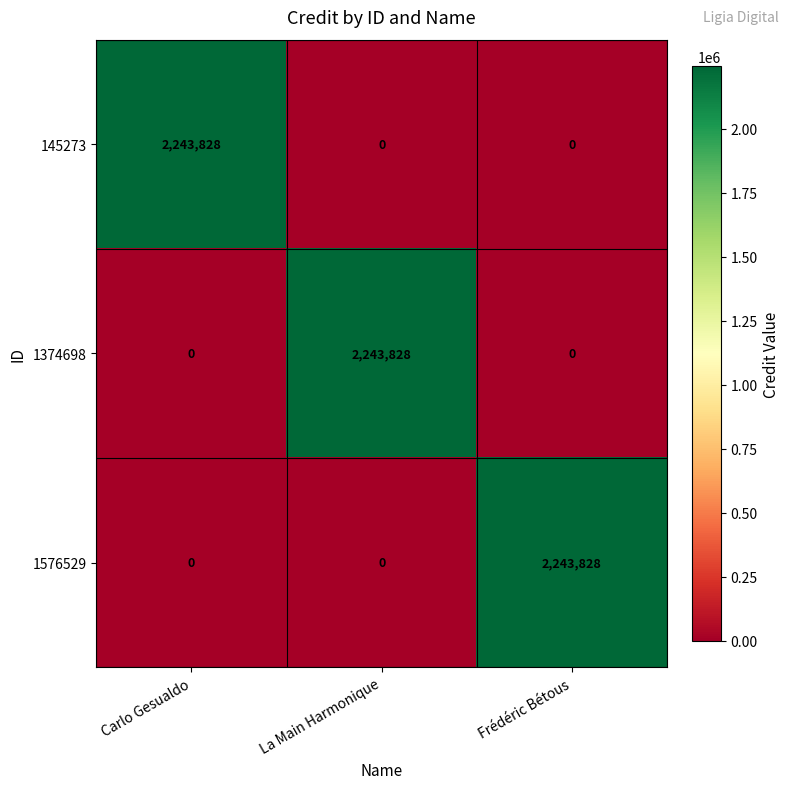

The 1374698 series shows 0 at Frédéric Bétous. True or false?

True